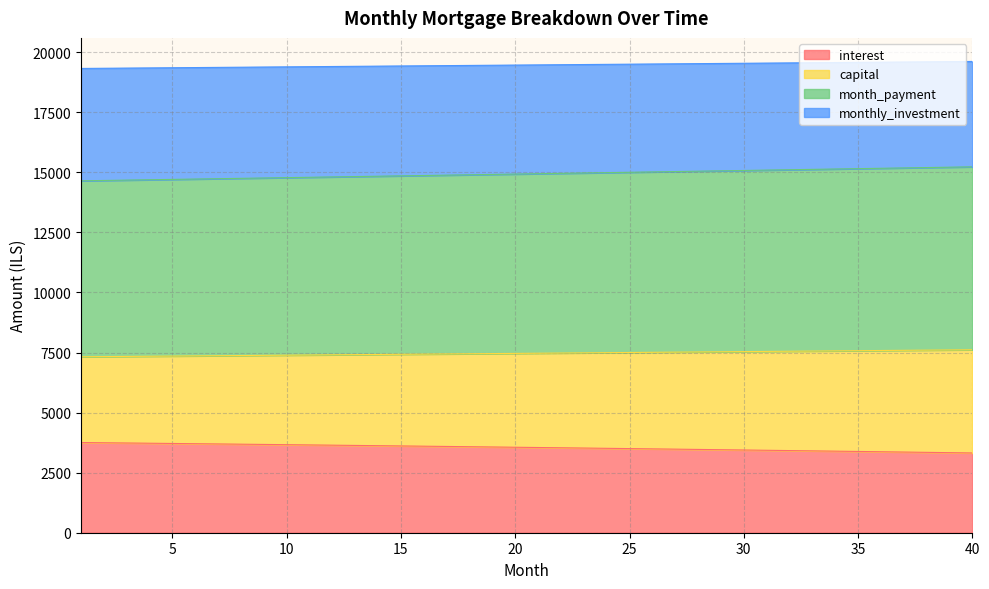

What is the minimum value for interest?

3319.7